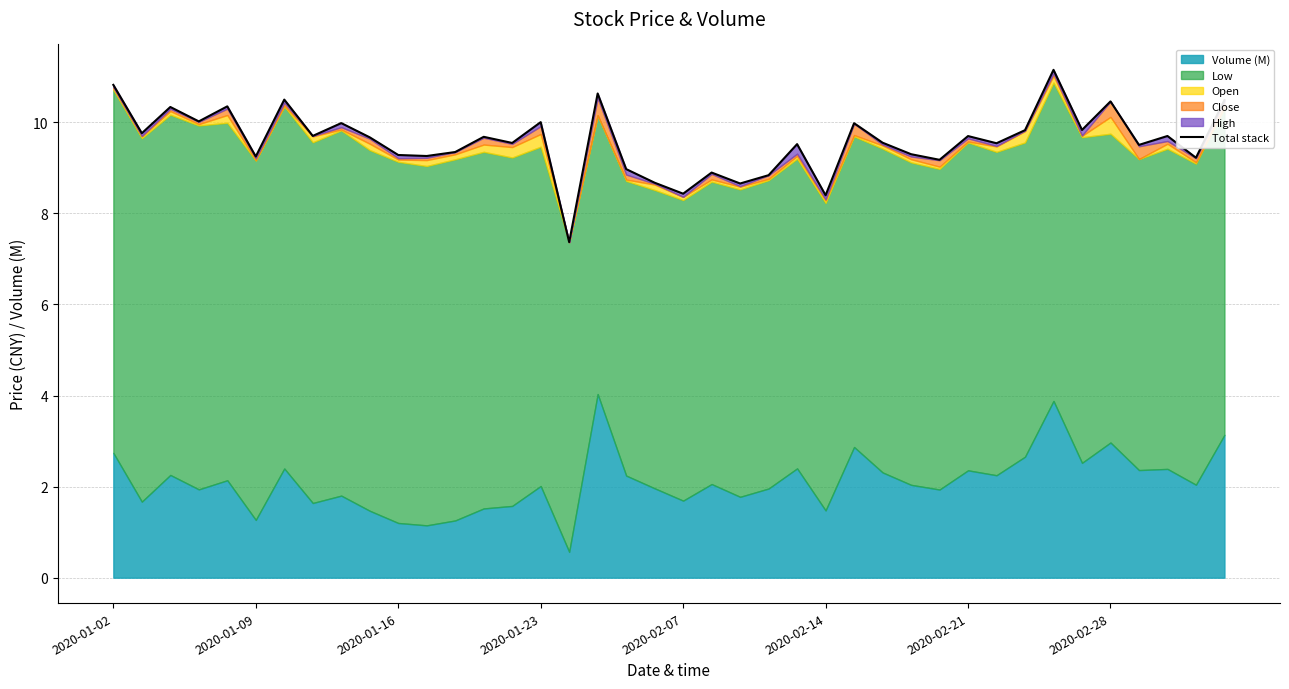

How many points are lower than both their immediate neighbors (excluding endpoints)?

15